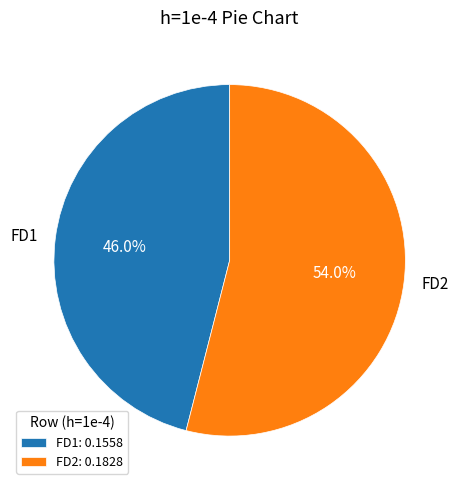

To the nearest percent, what portion does FD1 represent?

46%